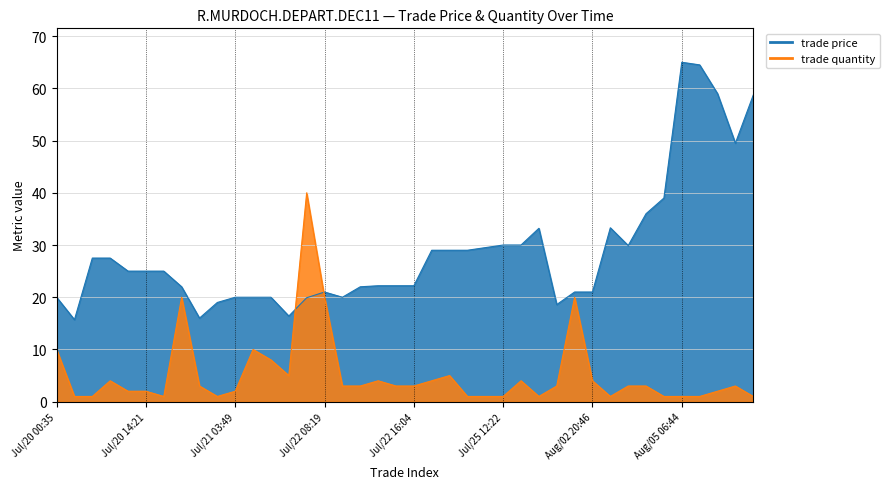

List the series in order of their peak value, lowest first.

trade quantity, trade price